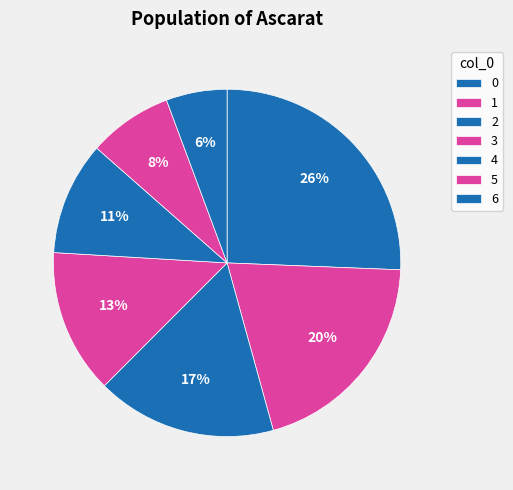

How many slices are in this pie chart?

7